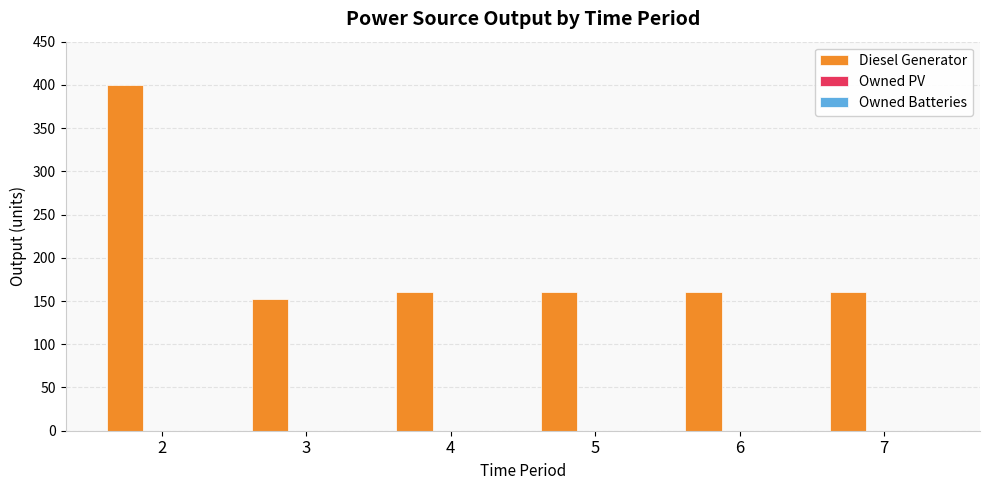

What is the approximate value at 2, to the nearest 10?

400